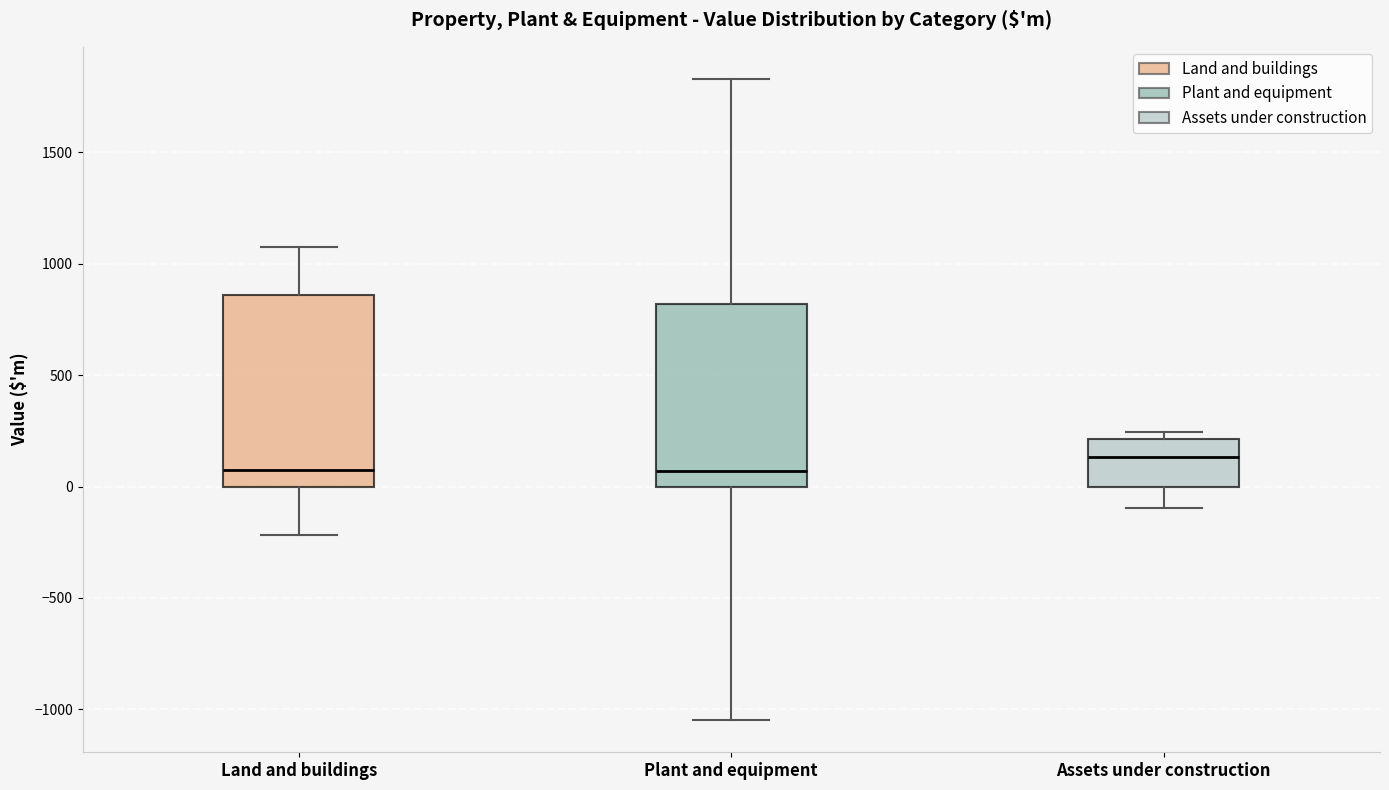

Where does the upper whisker of the box for Land and buildings end on the y-axis? The values are not printed on the chart, so give them approximately, as read against the axis.

1100